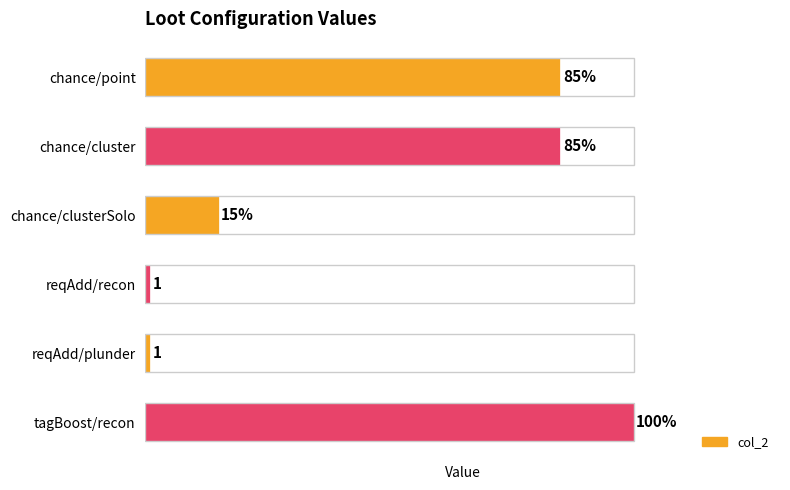

Which has a higher value, tagBoost/recon or chance/clusterSolo?

tagBoost/recon